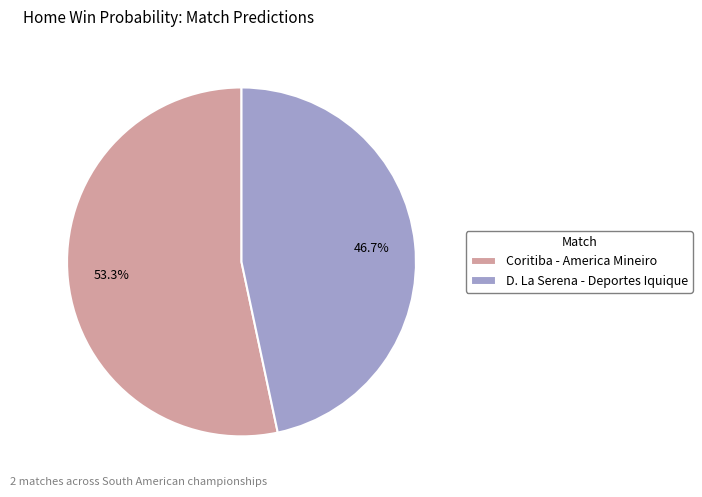

What percentage is the Coritiba - America Mineiro slice, to the nearest percent?

53%